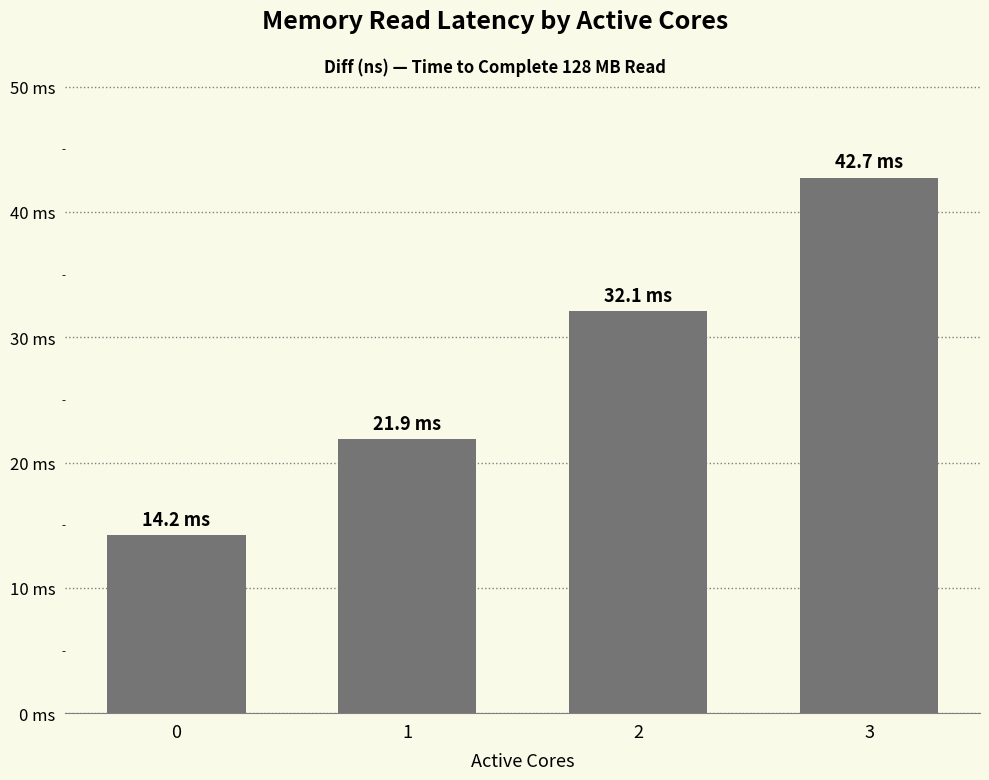

Are the bars horizontal?

No